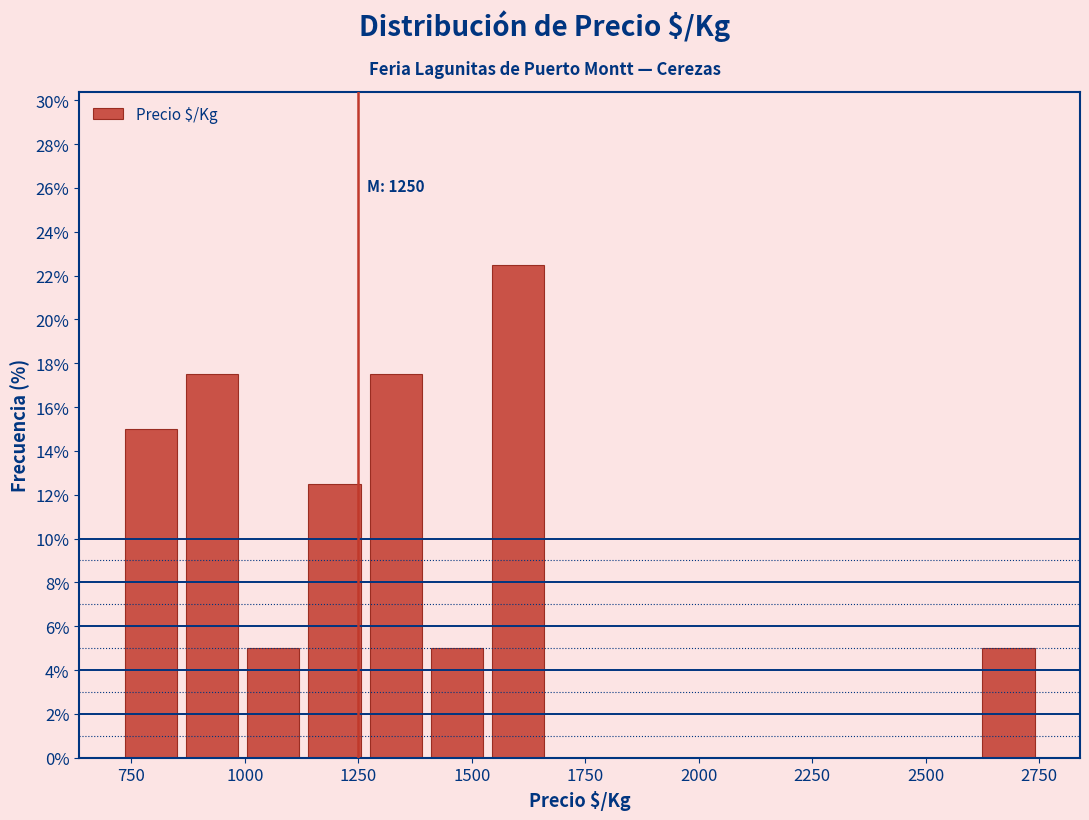

Read against the x-axis, roughly where is the centre of the tallest bar?

1600